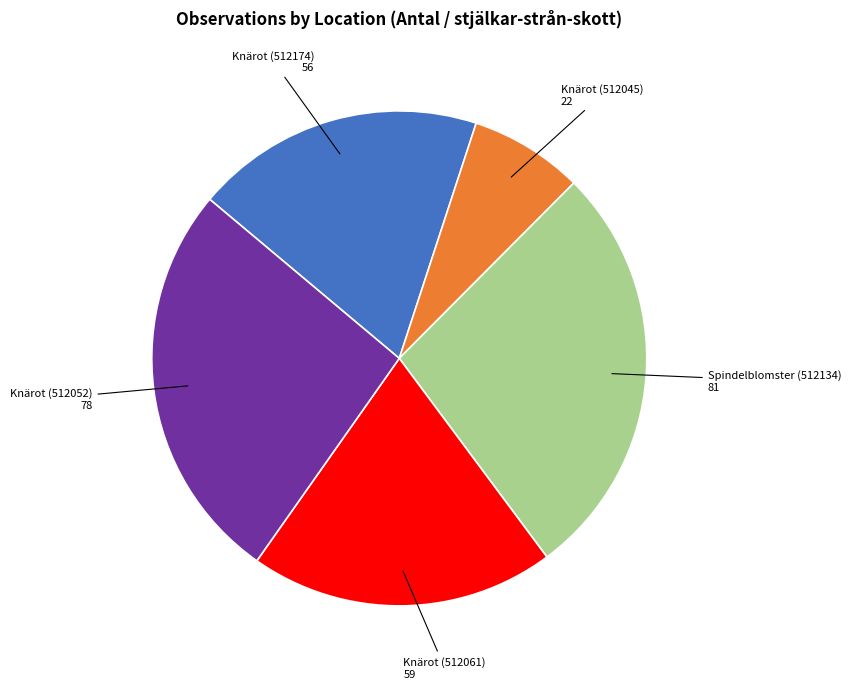

Which slice is the smallest?

Knärot (512045)